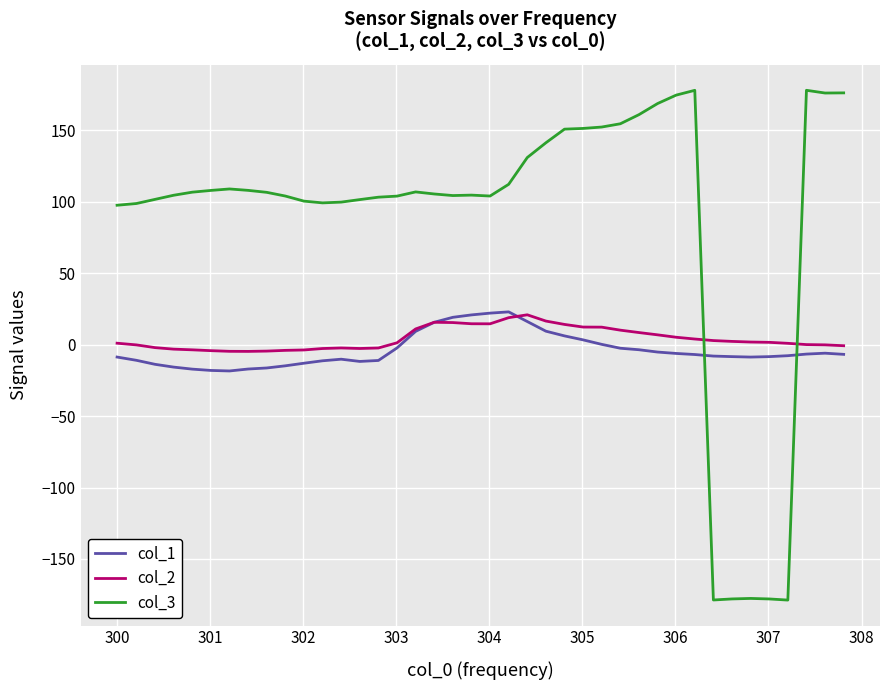

What is the maximum value shown in the chart?

178.1